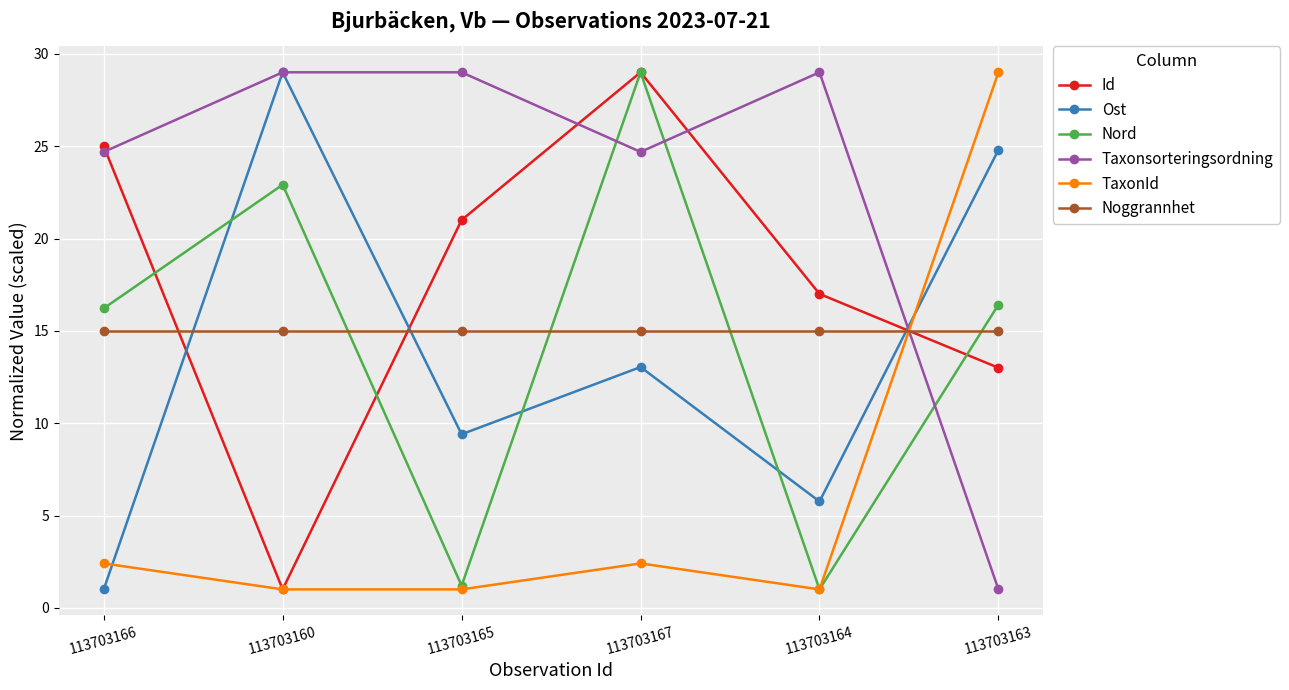

In Ost, how many points are lower than both neighbors (excluding endpoints)?

2